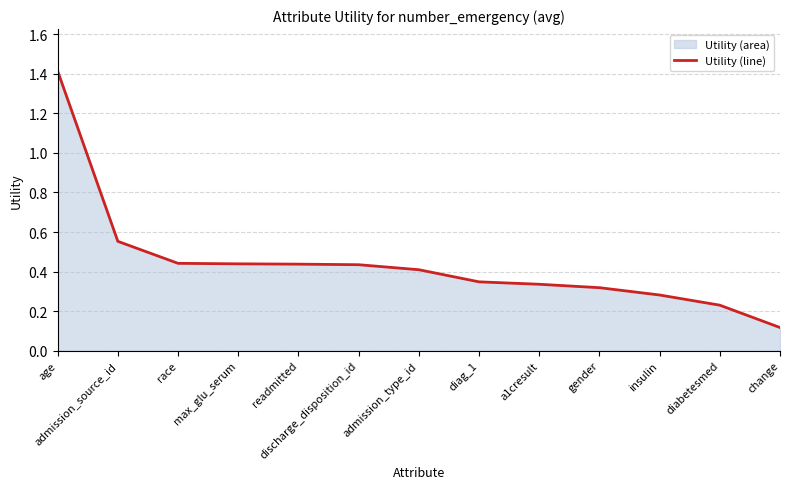

The chart shows a value of 0.4 at max_glu_serum. True or false?

True